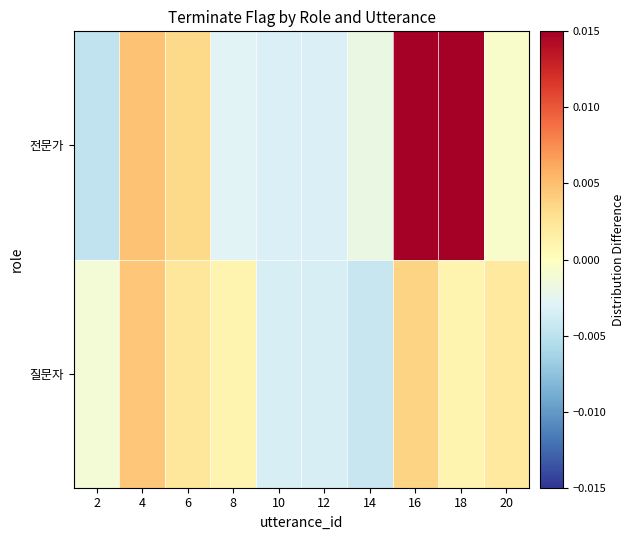

At how many categories does at least one series exceed 0?

6